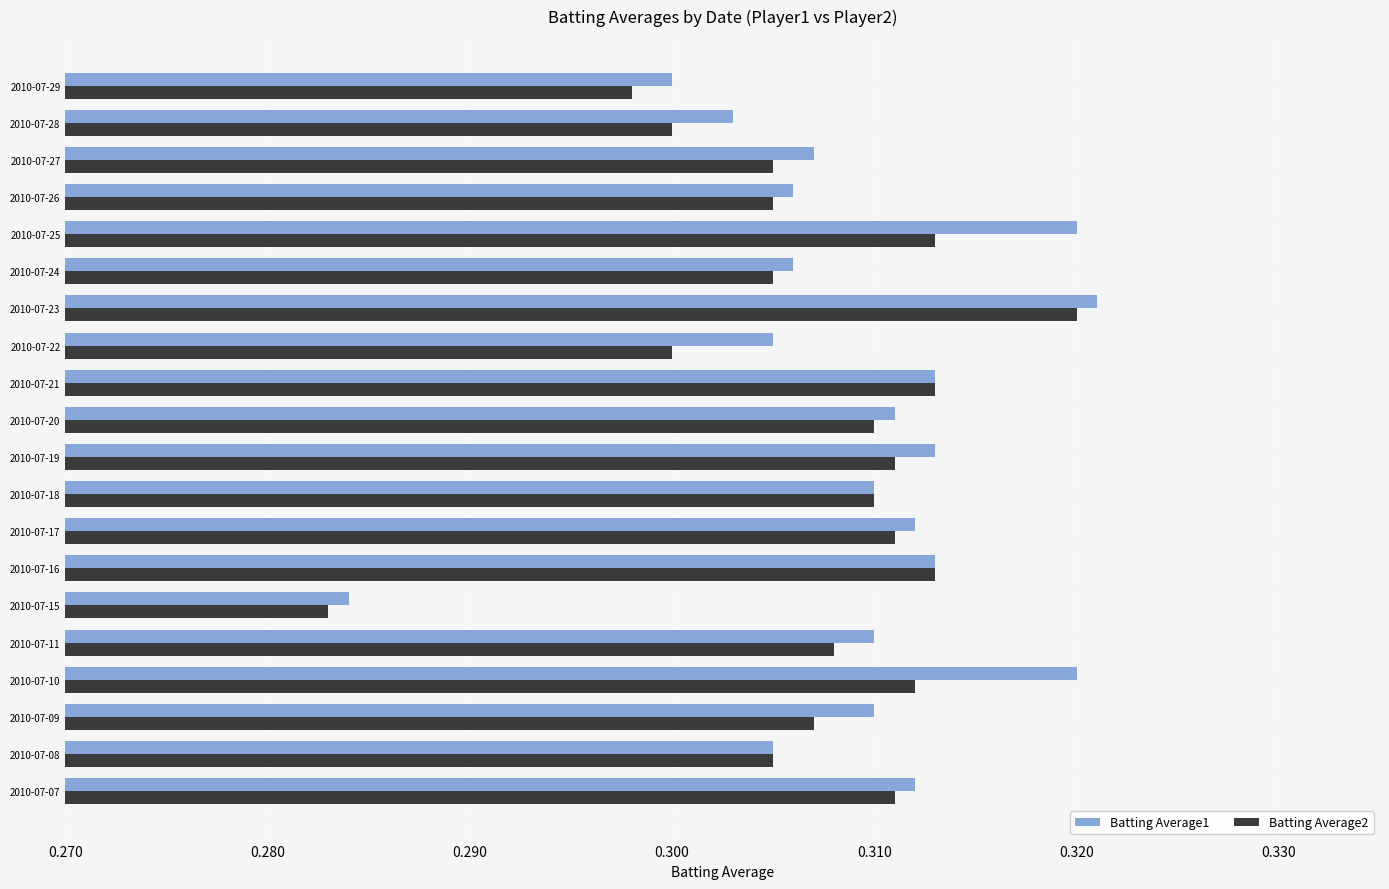

At which label does Batting Average1 reach its minimum?

2010-07-15